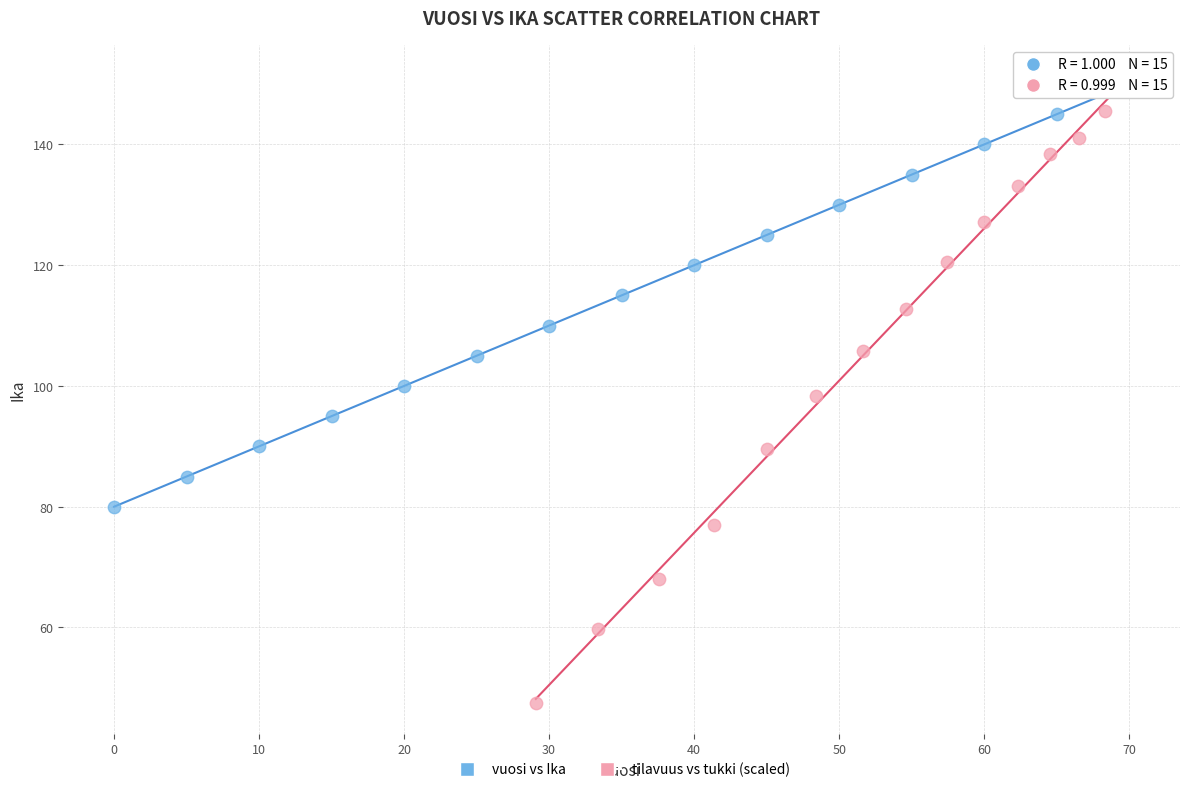

Which series contains the lowest Y value?

tilavuus vs tukki (scaled)